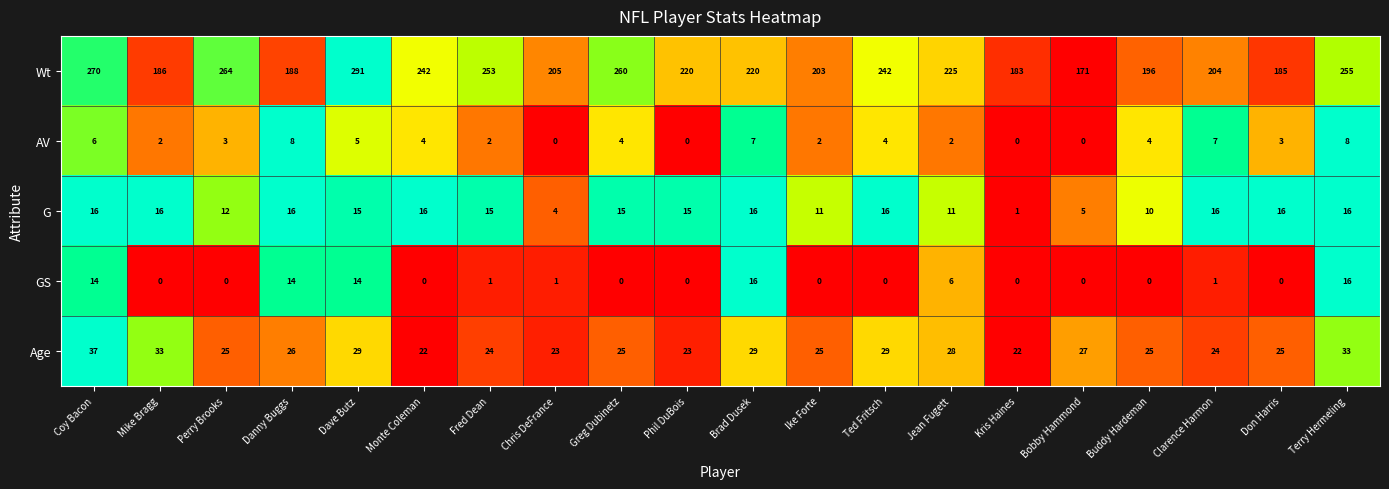

Rank the series at Greg Dubinetz from highest to lowest value.

Wt, Age, G, AV, GS